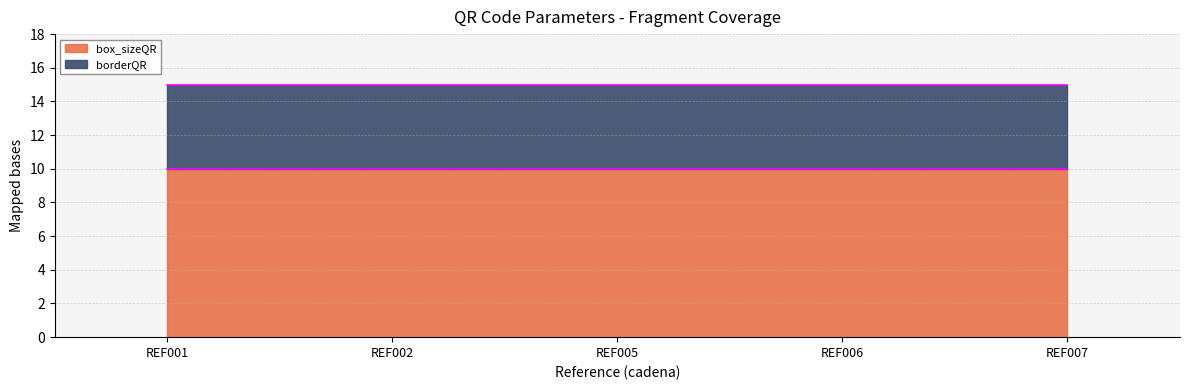

List the series in order of their overall mean, lowest first.

borderQR, box_sizeQR